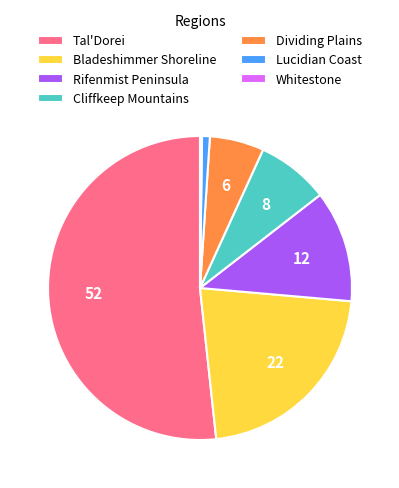

Which has a higher value, Lucidian Coast or Dividing Plains?

Dividing Plains